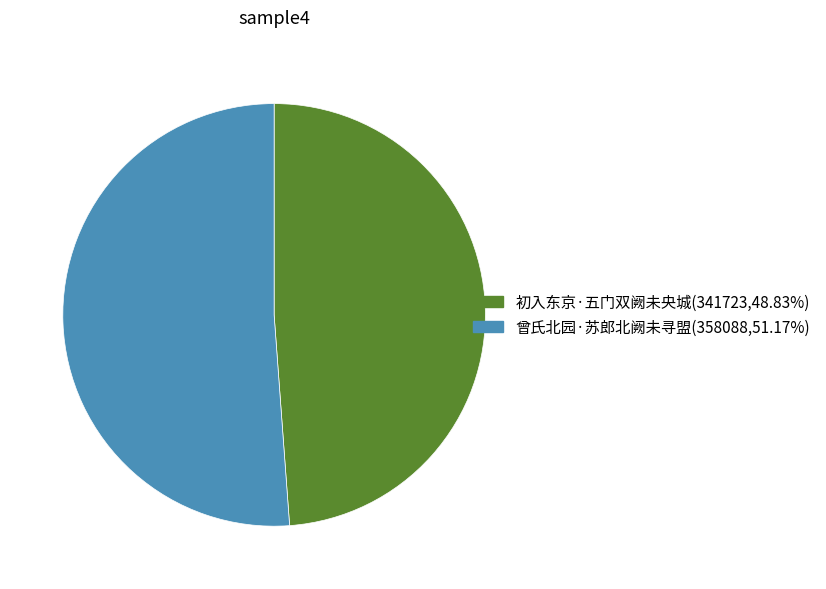

What is the ratio of the value at 初入东京·五门双阙未央城(341723,48.83%) to the value at 曾氏北园·苏郎北阙未寻盟(358088,51.17%)?

1.0